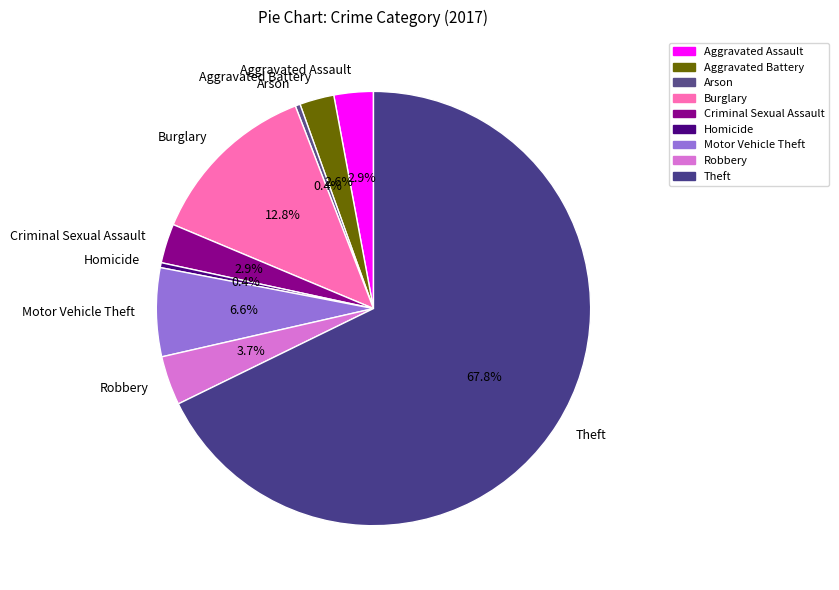

How many slices are in this pie chart?

9